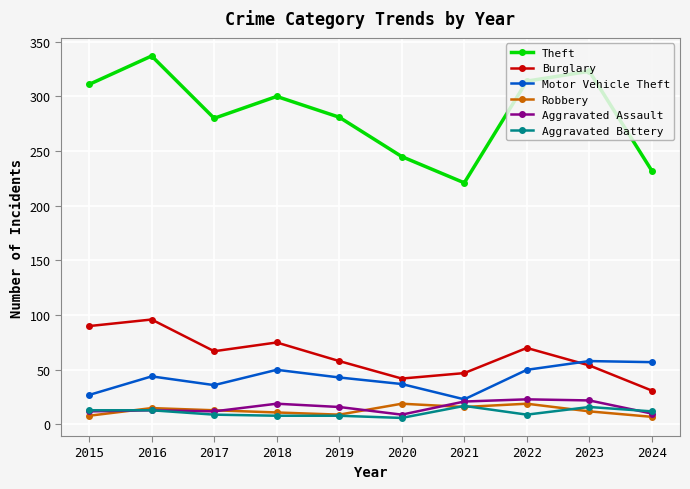

How many lines are shown in the chart?

6